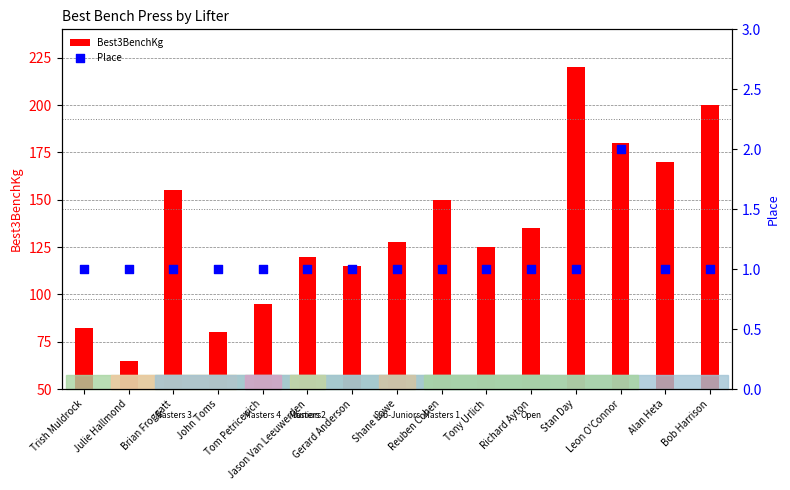

Is the value of Best3BenchKg at Brian Froggatt greater than the value of Place at Jason Van Leeuwerden?

Yes